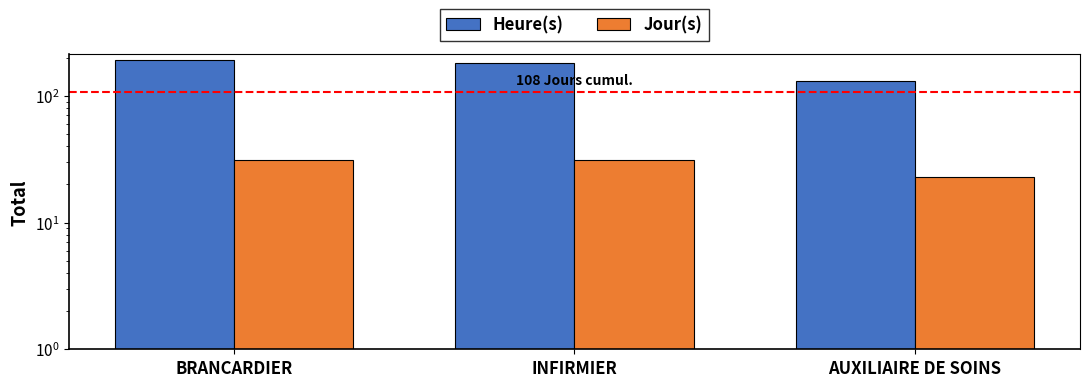

At which label does Heure(s) first exceed 180?

BRANCARDIER